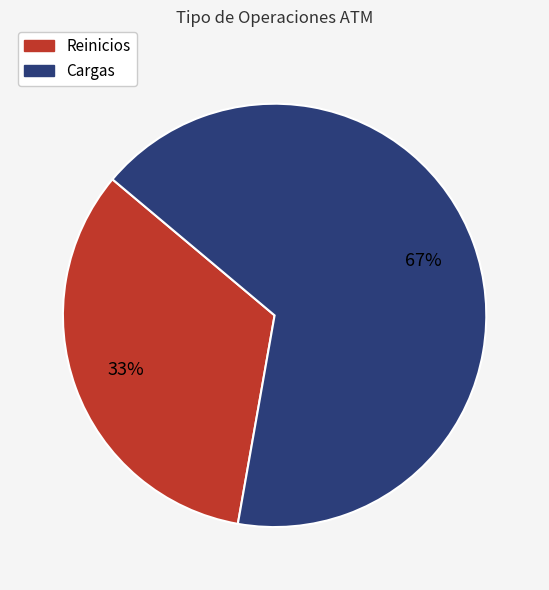

Count the number of slices in the pie.

2